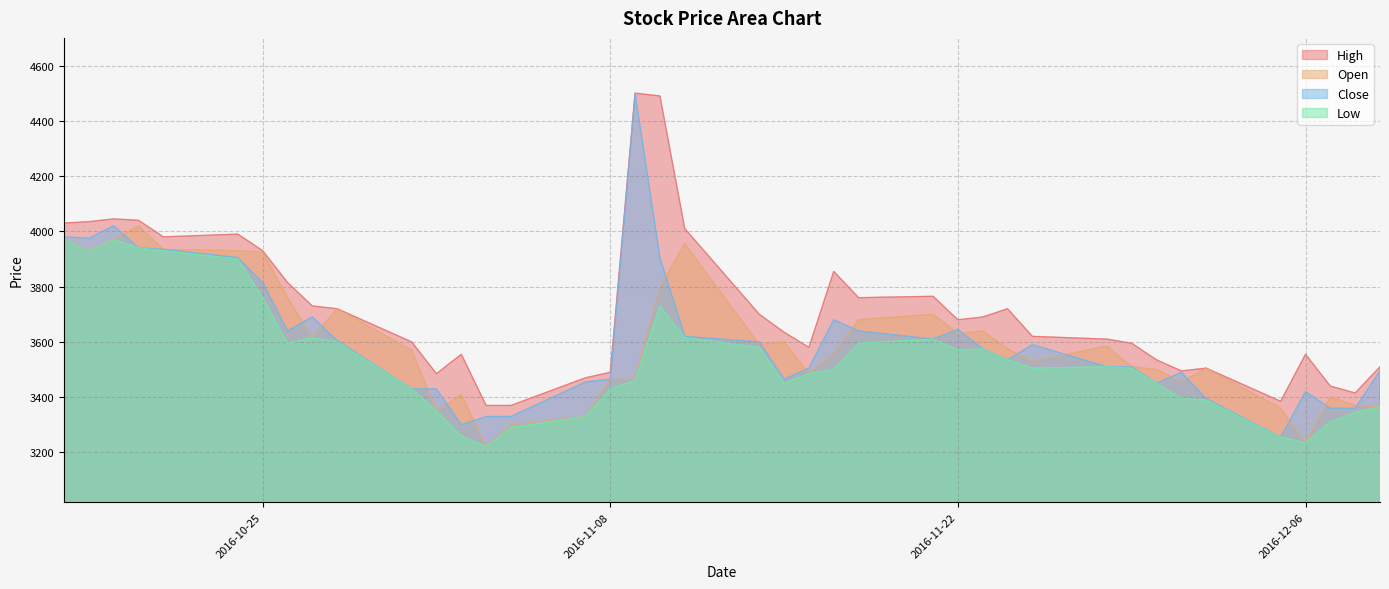

How many lines are shown in the chart?

4